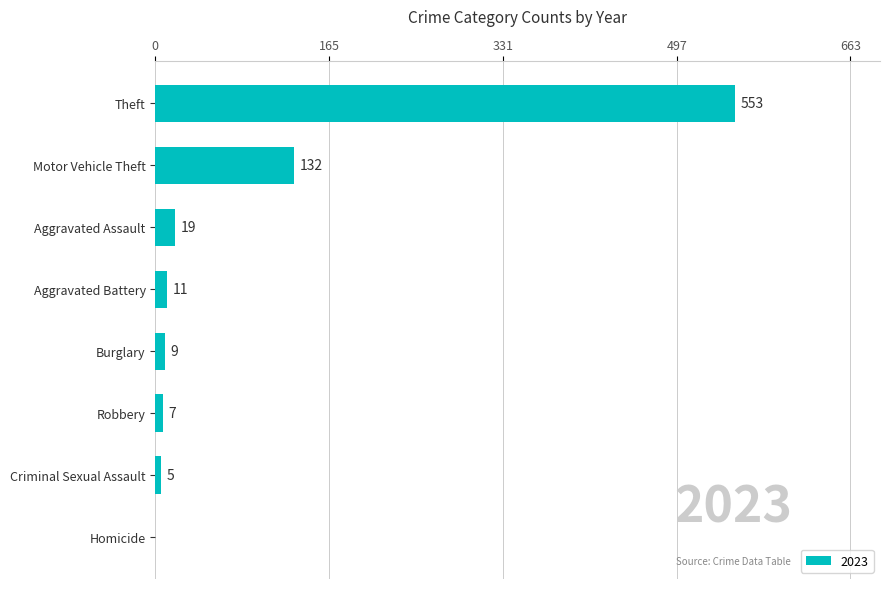

Is it true that the value at Burglary is 9?

True